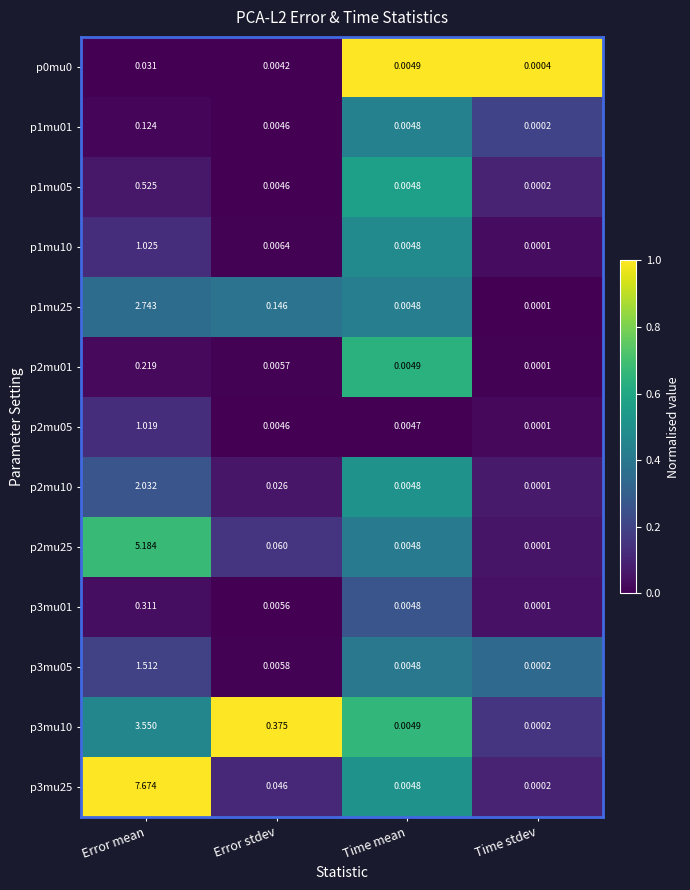

How many data points does each series have?

4